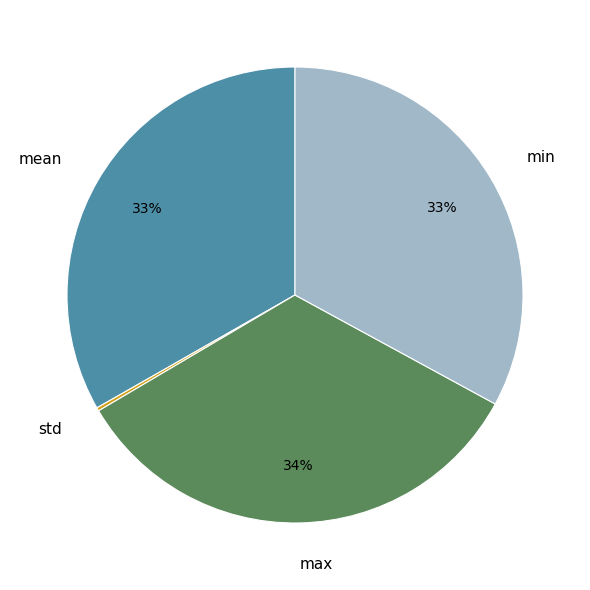

To the nearest percent, what is the combined percentage of max and mean?

67%